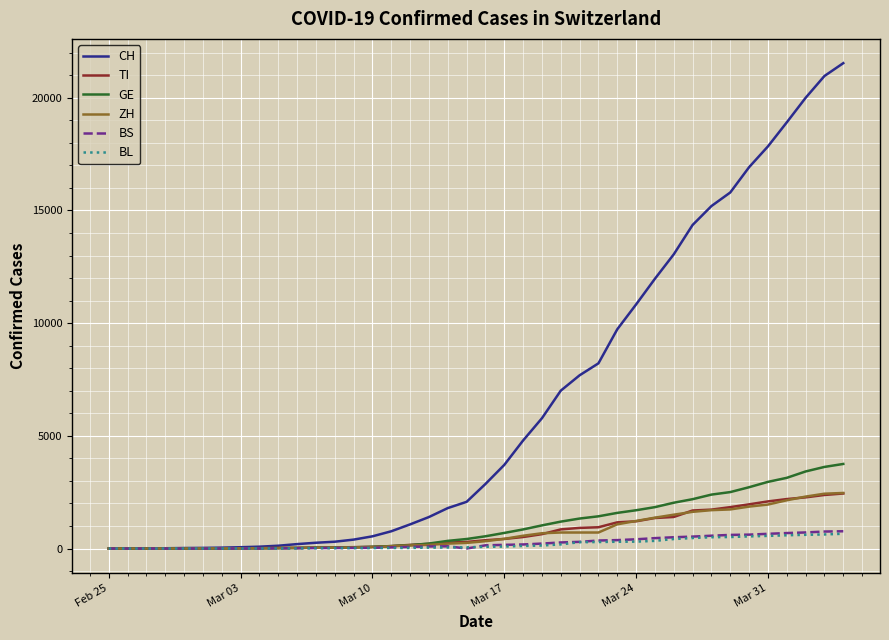

What is the maximum value for TI?

2442